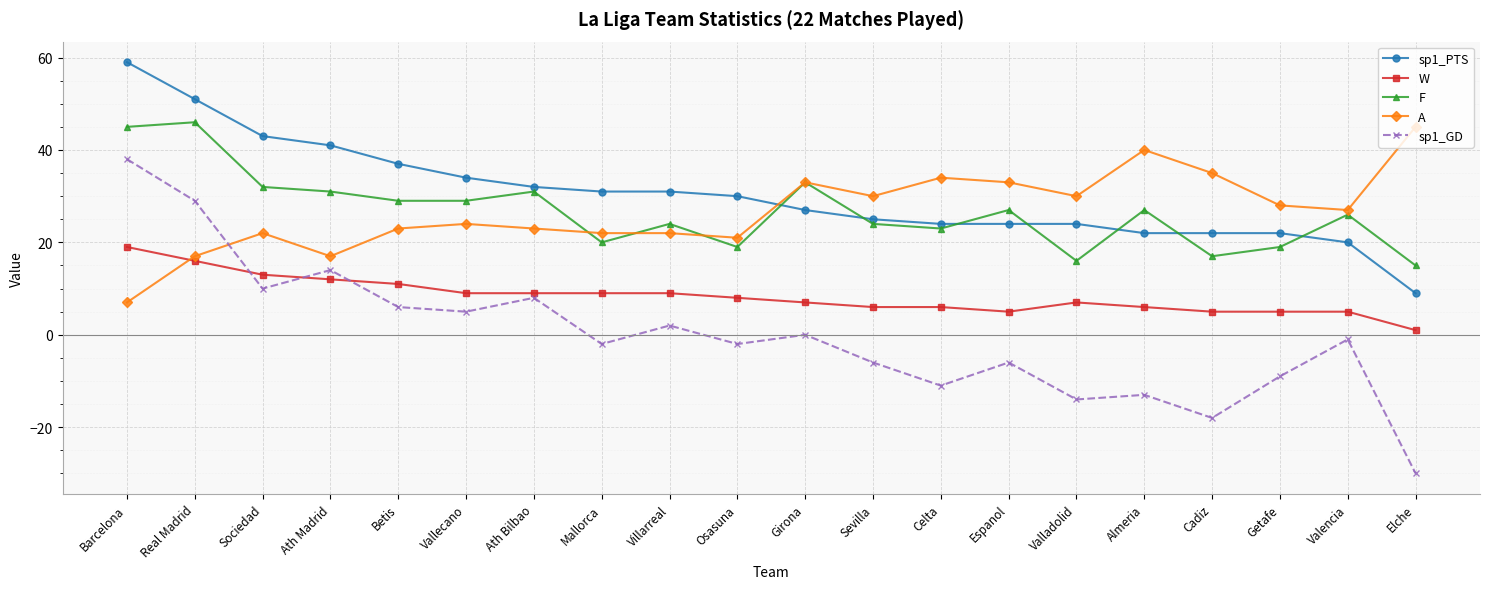

Which series has the widest spread of values?

sp1_GD